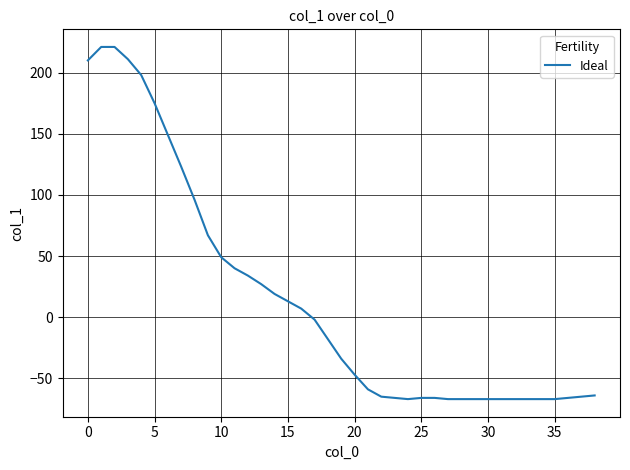

Count the number of data series in this chart.

1